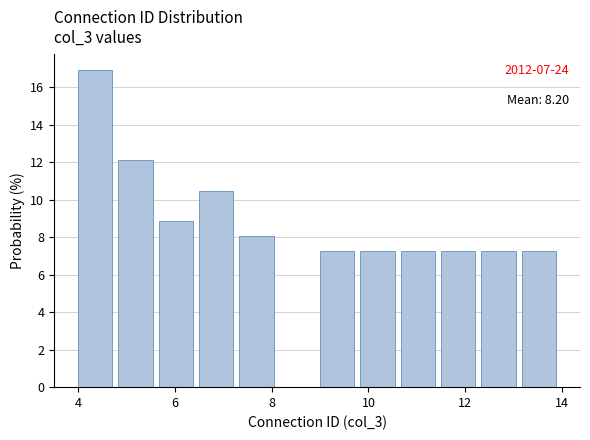

Which range on the x-axis has the tallest bar?

4.0 to 4.8